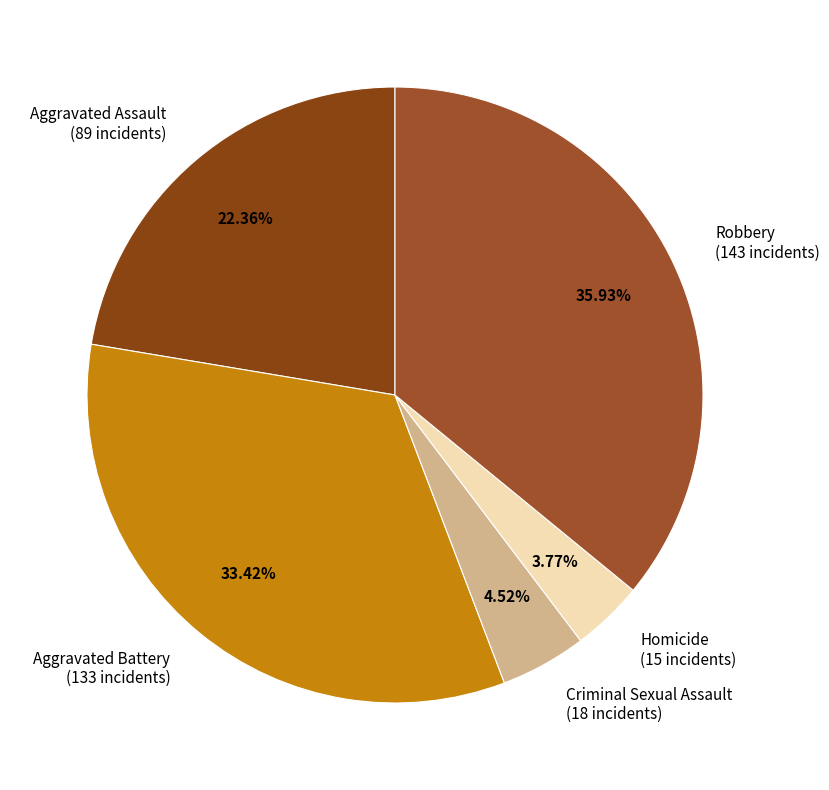

How many slices are in this pie chart?

5